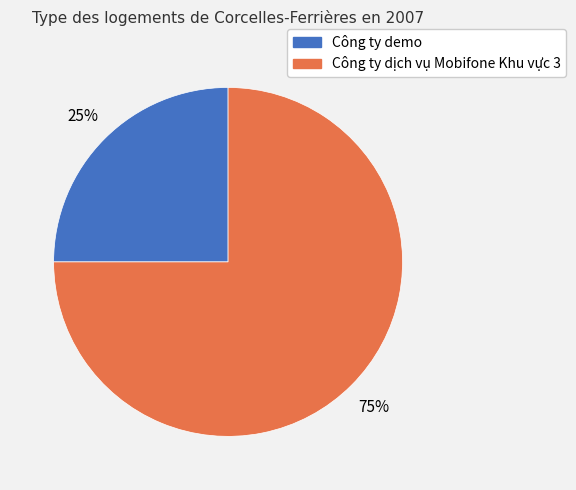

Between Công ty demo and Công ty dịch vụ Mobifone Khu vực 3, which is larger?

Công ty dịch vụ Mobifone Khu vực 3